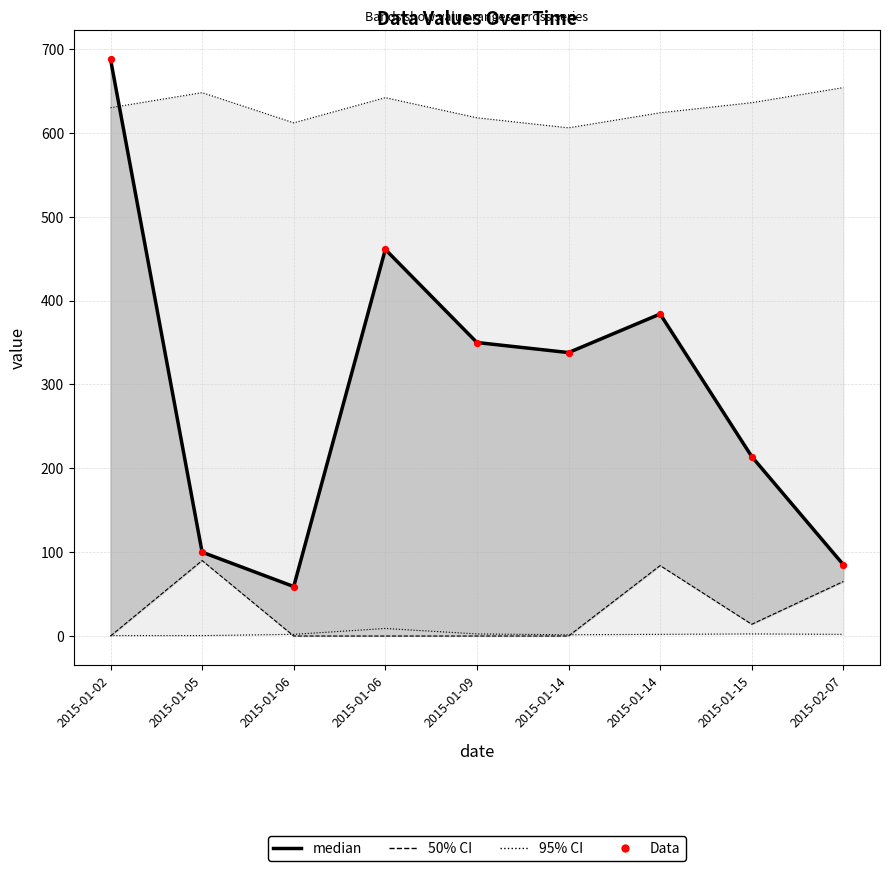

Which series has the largest total across all categories?

median